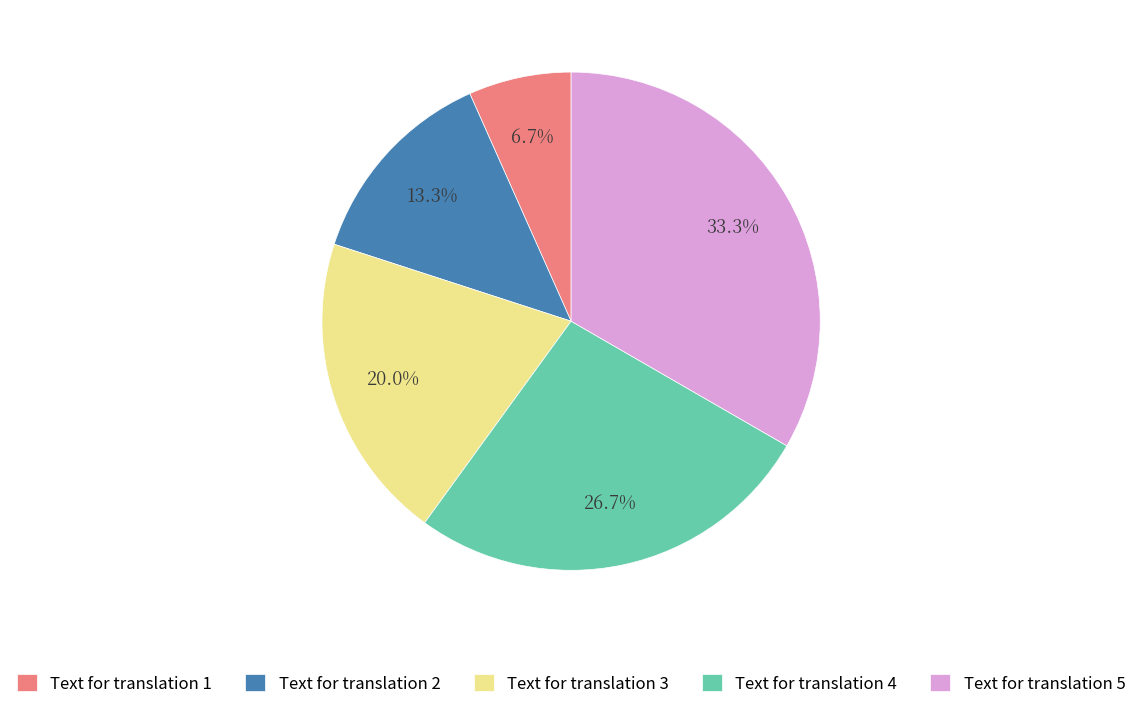

What percentage is the Text for translation 2 slice, to the nearest percent?

13%